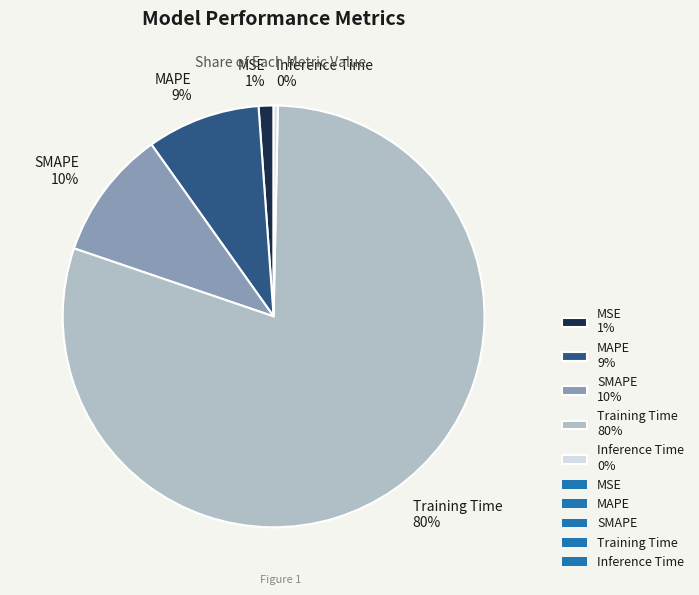

To the nearest percent, what is the combined percentage of MSE and MAPE?

10%